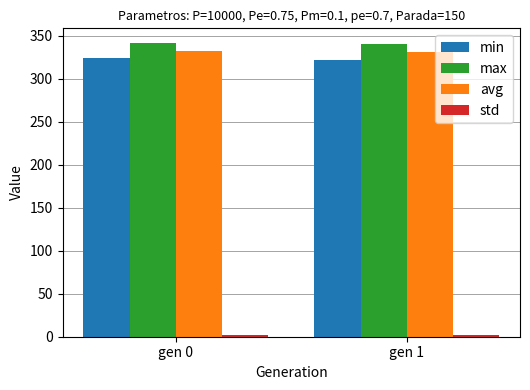

Count the number of categories in the chart.

2